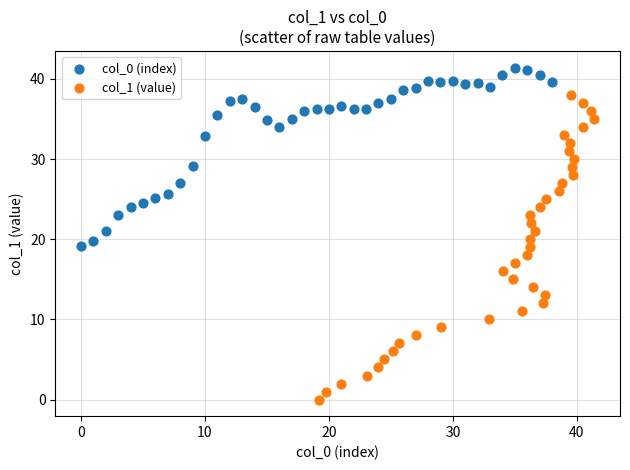

Which series has the largest Y range (max minus min)?

col_1 (value)